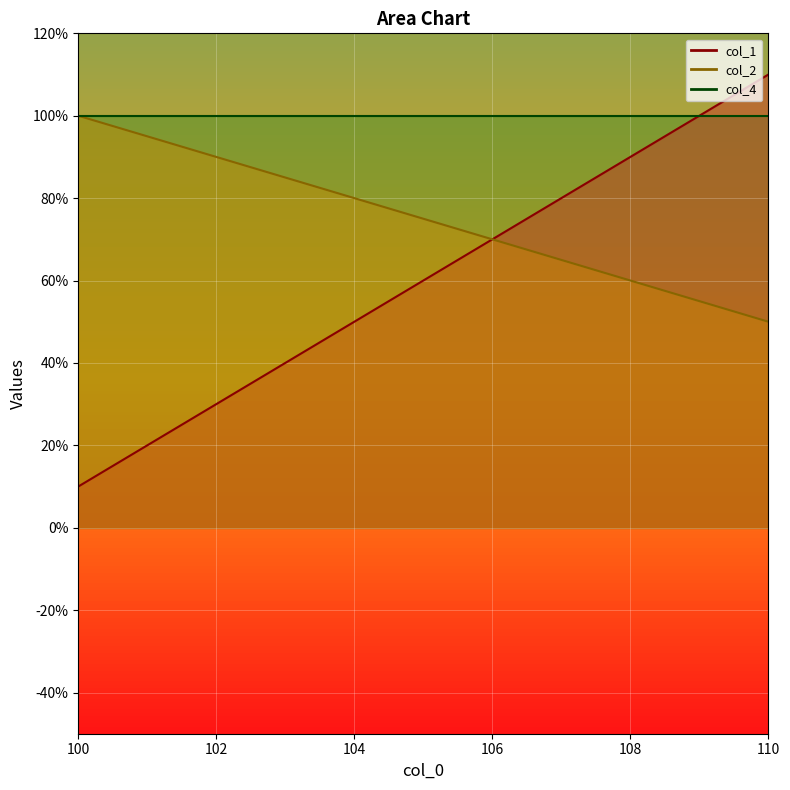

What is the sum of all col_2 values?

825